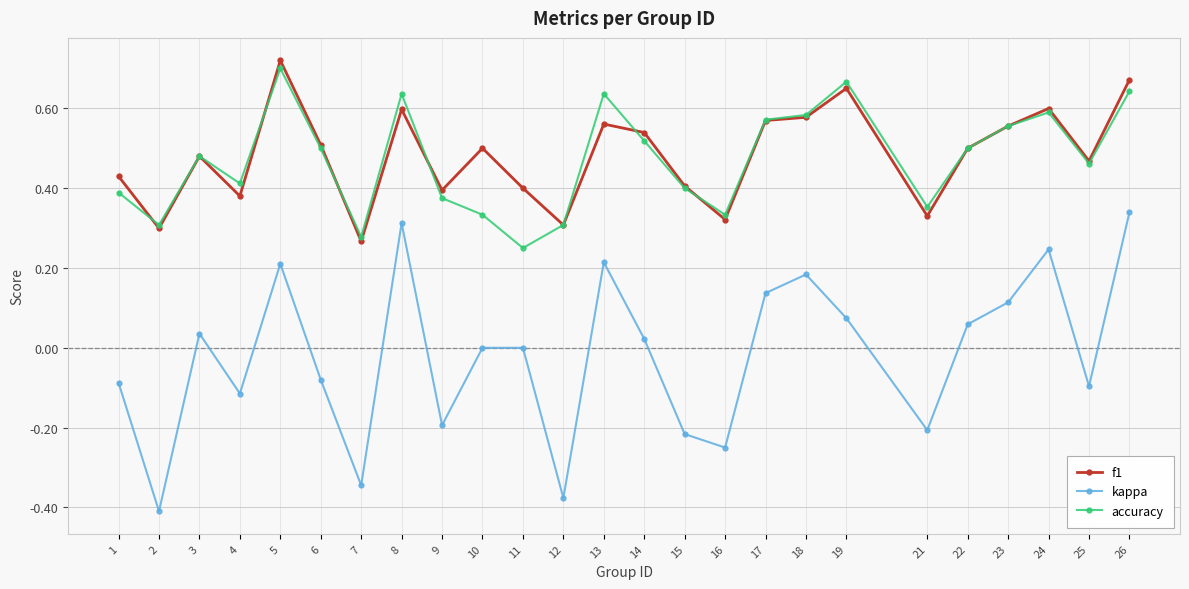

What is the sum of the f1 values at 15 and 8?

1.0